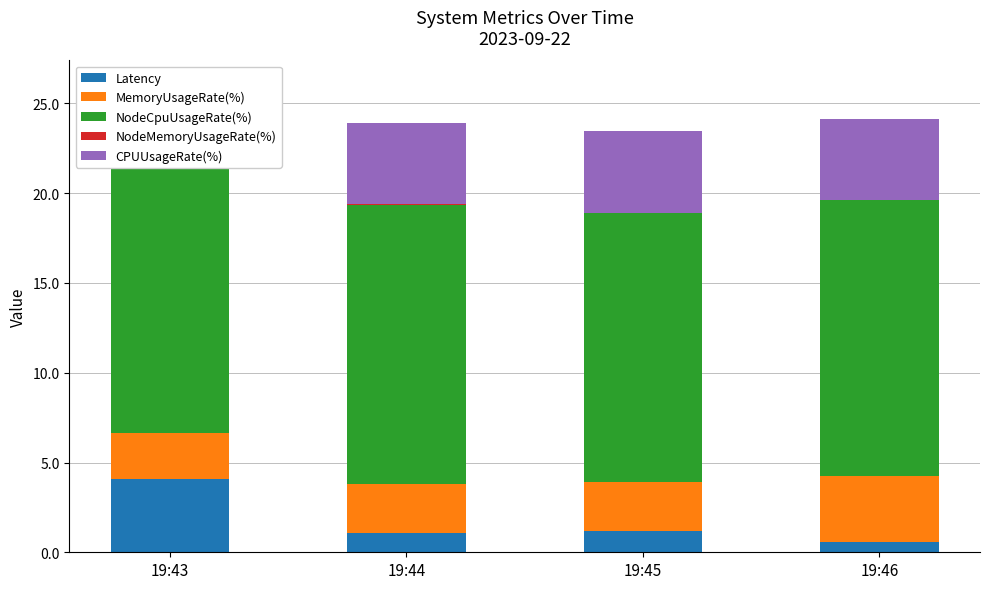

Between 19:43 and 19:45, which series saw the biggest shift?

Latency